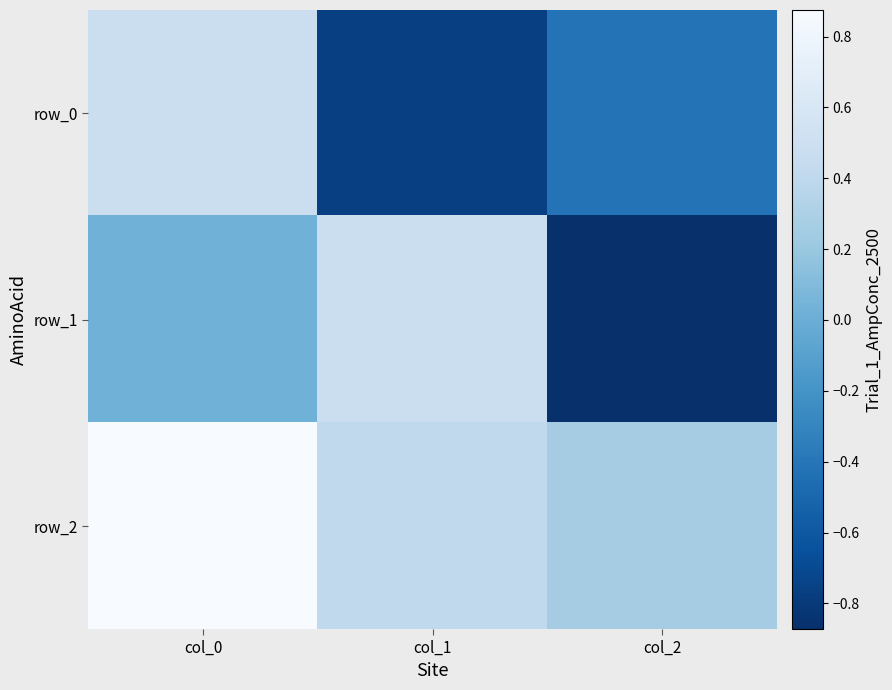

What is the difference between the row_2 values at col_1 and col_2?

0.2